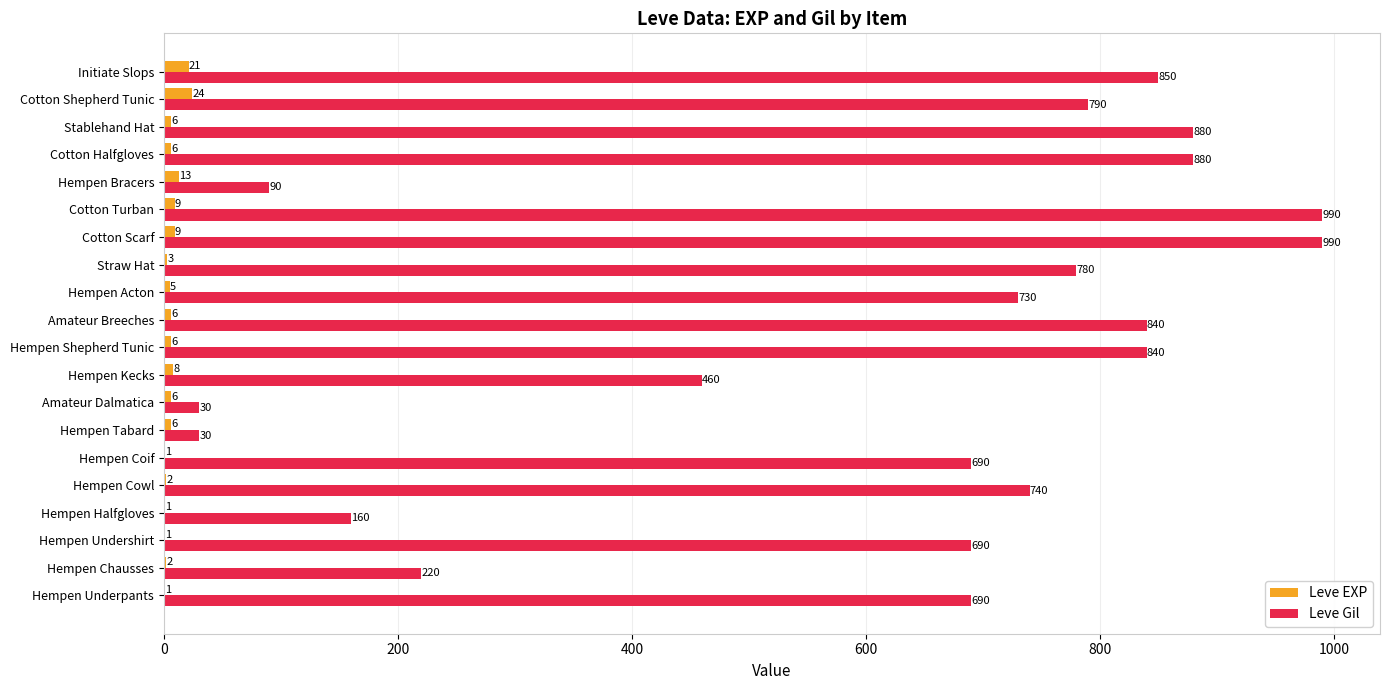

At which label does Leve EXP reach its peak?

Cotton Shepherd Tunic